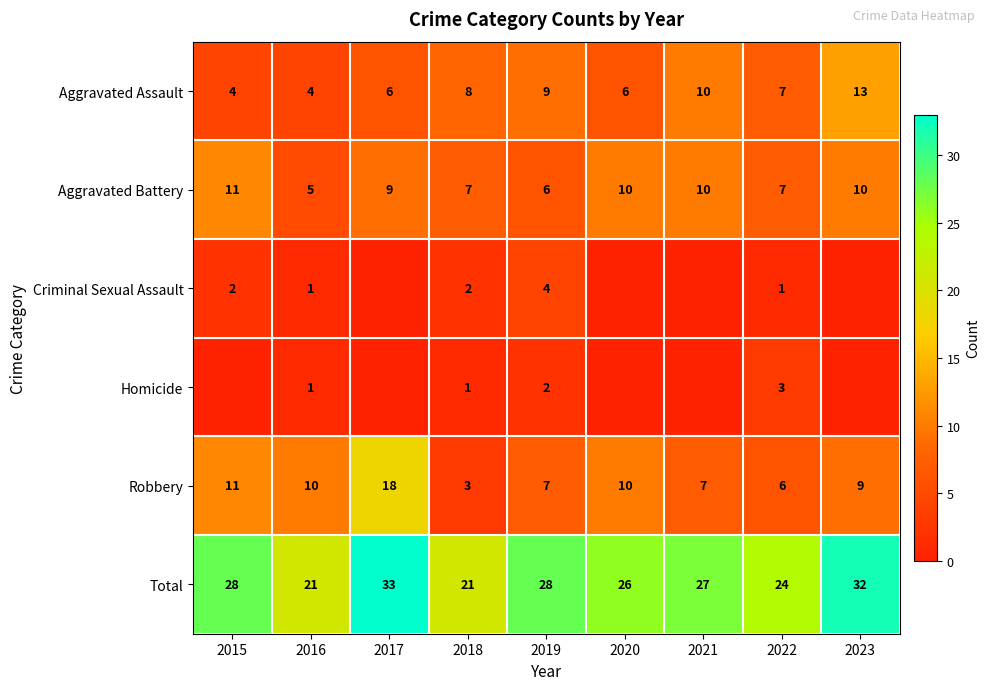

Which category has the highest value in the Aggravated Battery series?

2015